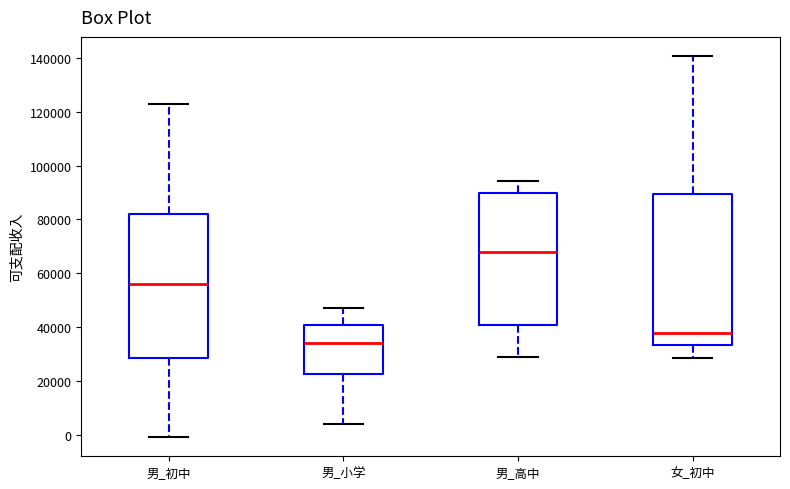

Where is the upper edge of the box for 男_小学 on the y-axis? The values are not printed on the chart, so give them approximately, as read against the axis.

40000